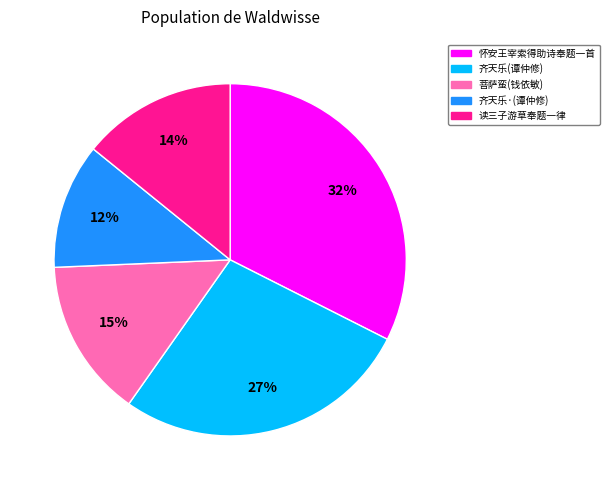

How many slices are in this pie chart?

5